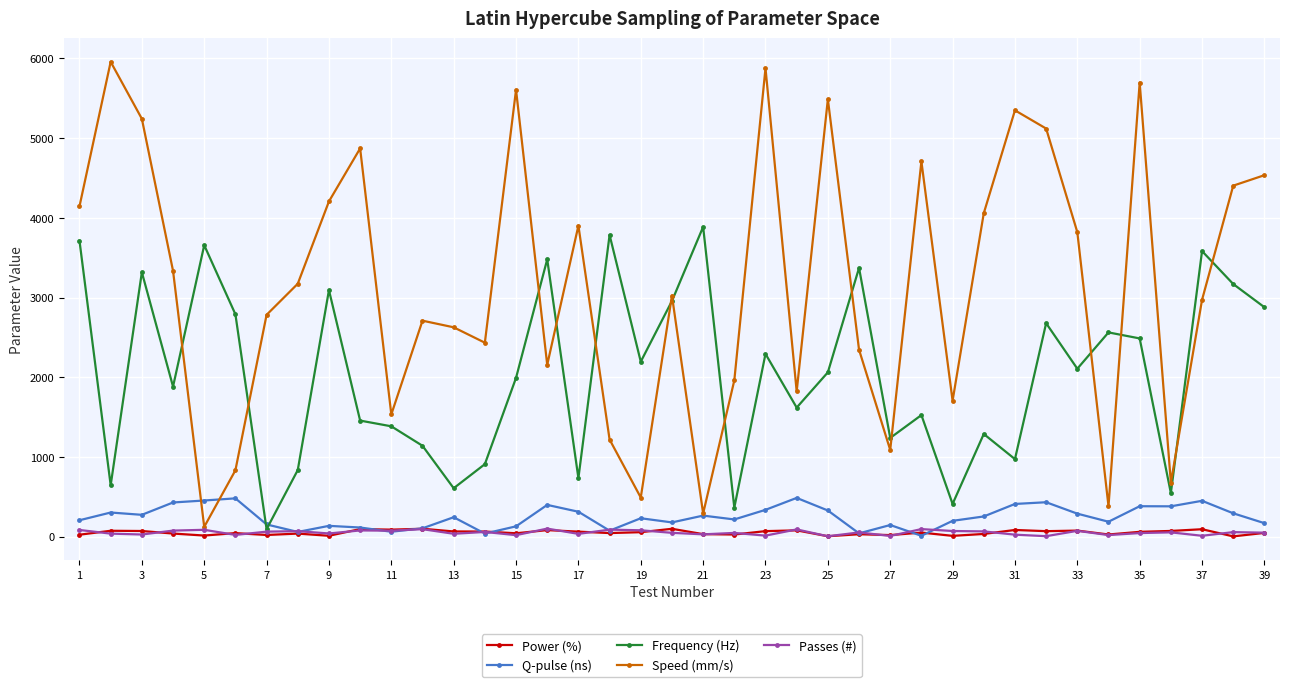

True or false: Speed (mm/s) has more than 2 interior local peaks.

True